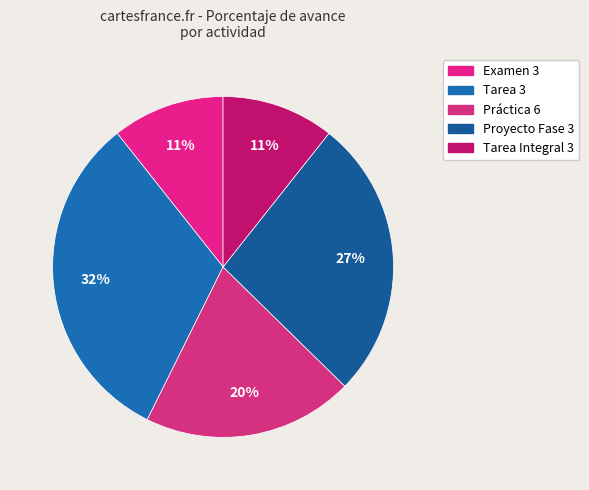

Count the number of slices in the pie.

5